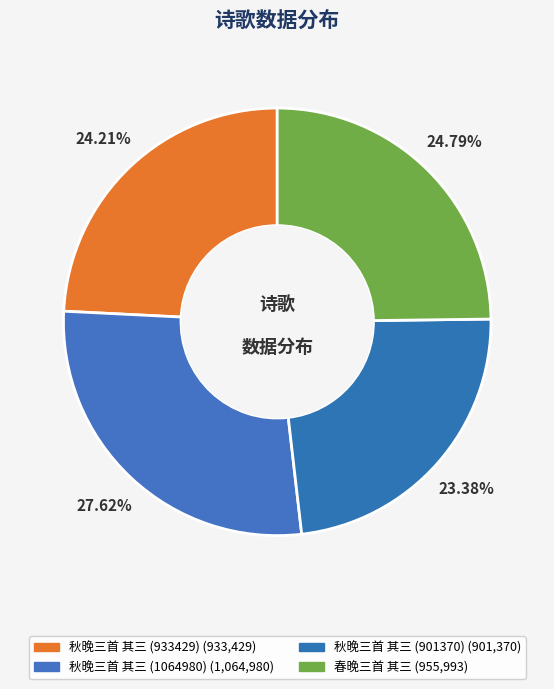

To the nearest percent, what percentage of the pie is 春晚三首 其三?

25%